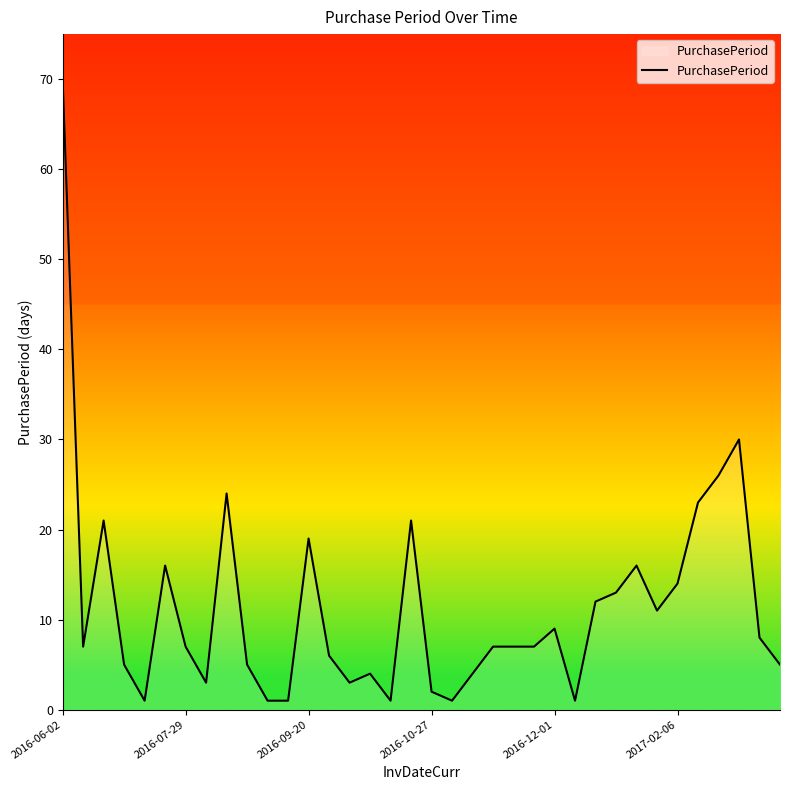

What is the difference between the maximum and minimum values?

69